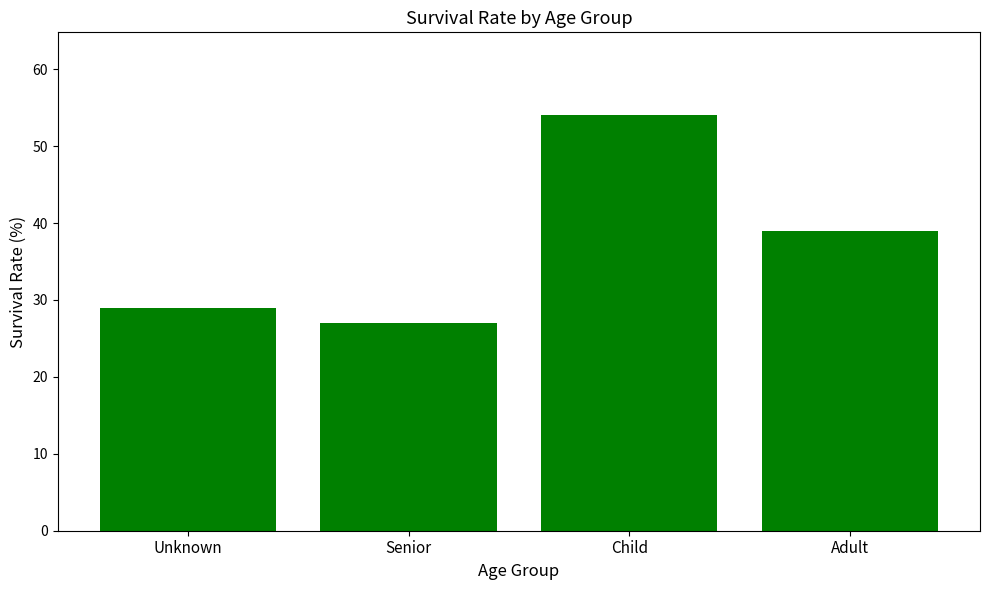

Which has a higher value, Unknown or Adult?

Adult